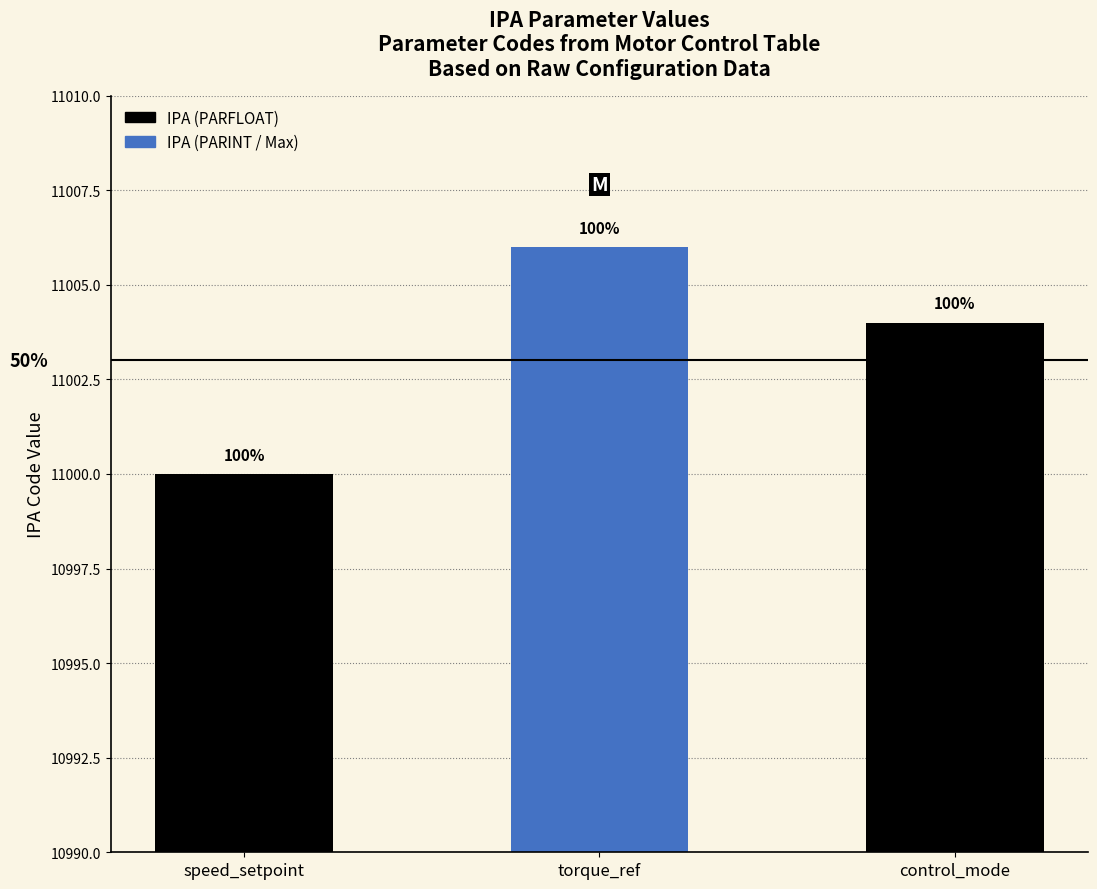

Does the chart contain stacked bars?

No